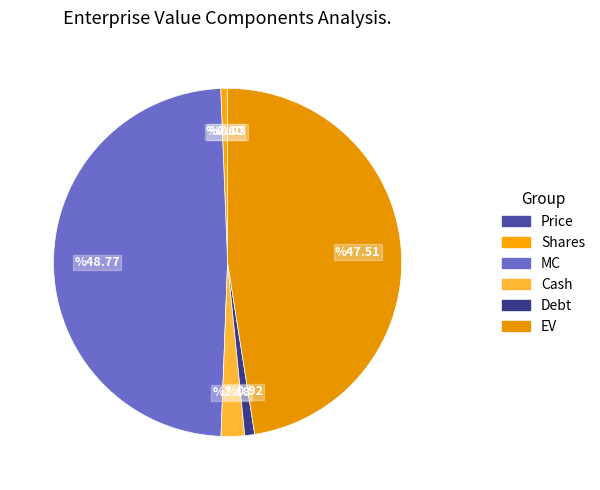

Is there any slice that represents more than half of the pie?

No